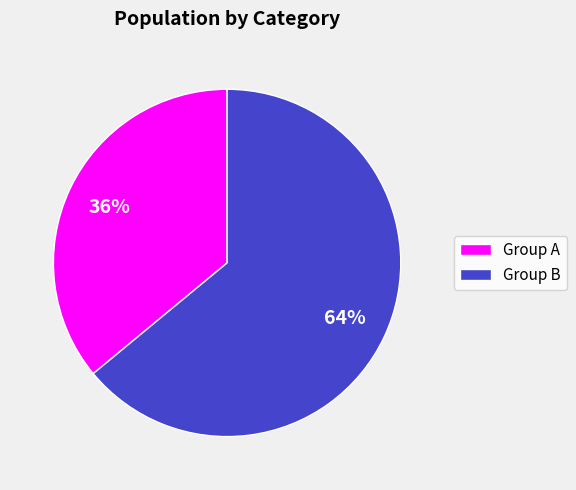

Between Group B and Group A, which is larger?

Group B